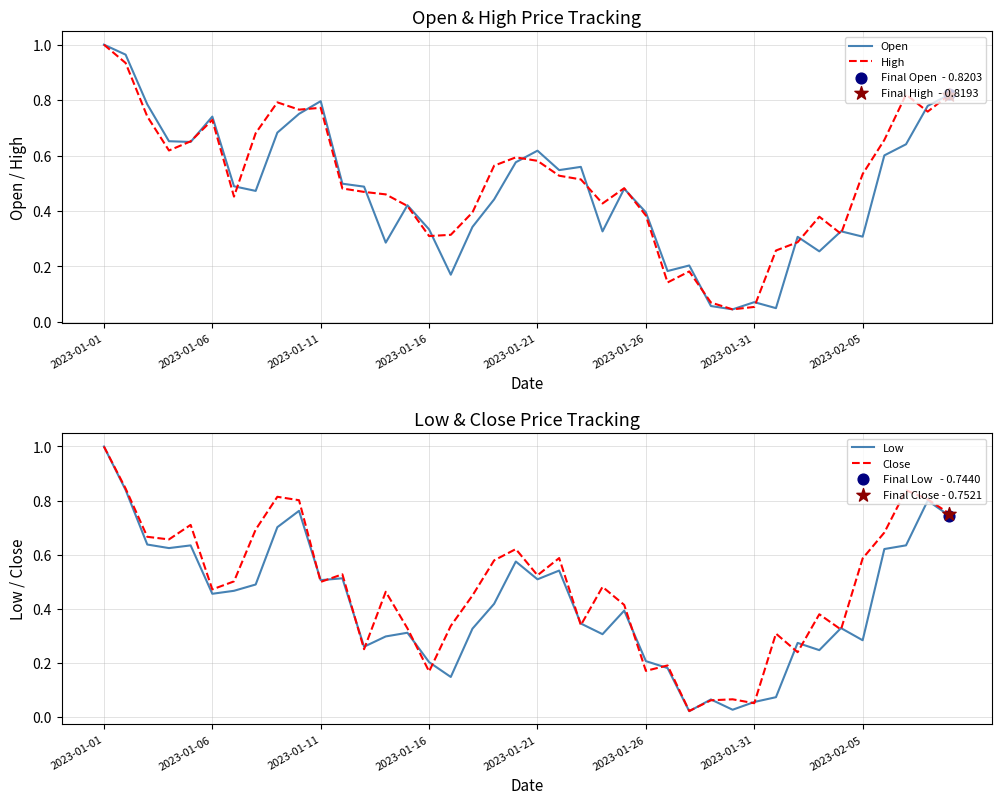

Which series has the largest total across all categories?

High